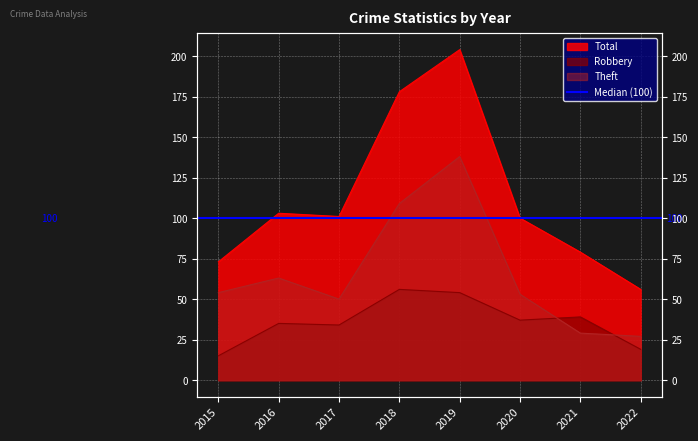

True or false: Total and Theft intersect in this chart.

False